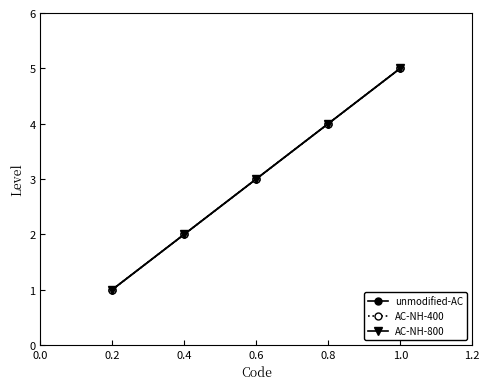

Does the chart have visible grid lines?

No